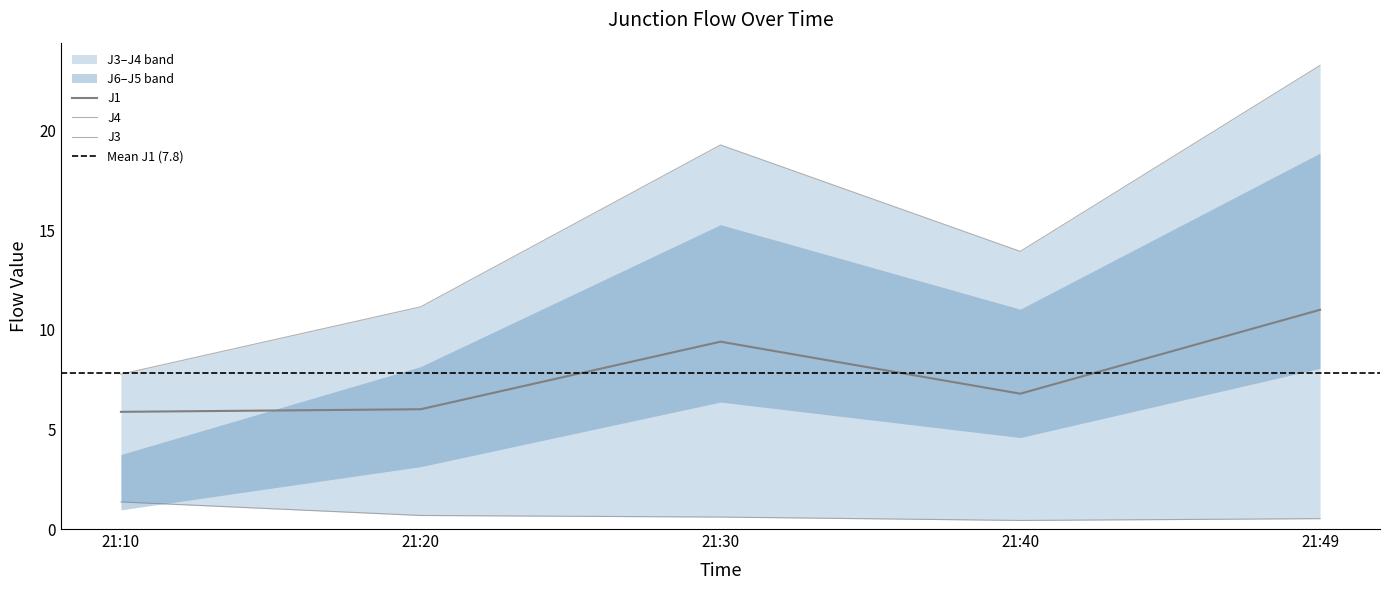

What is the total value across all series at 21:20?

17.8